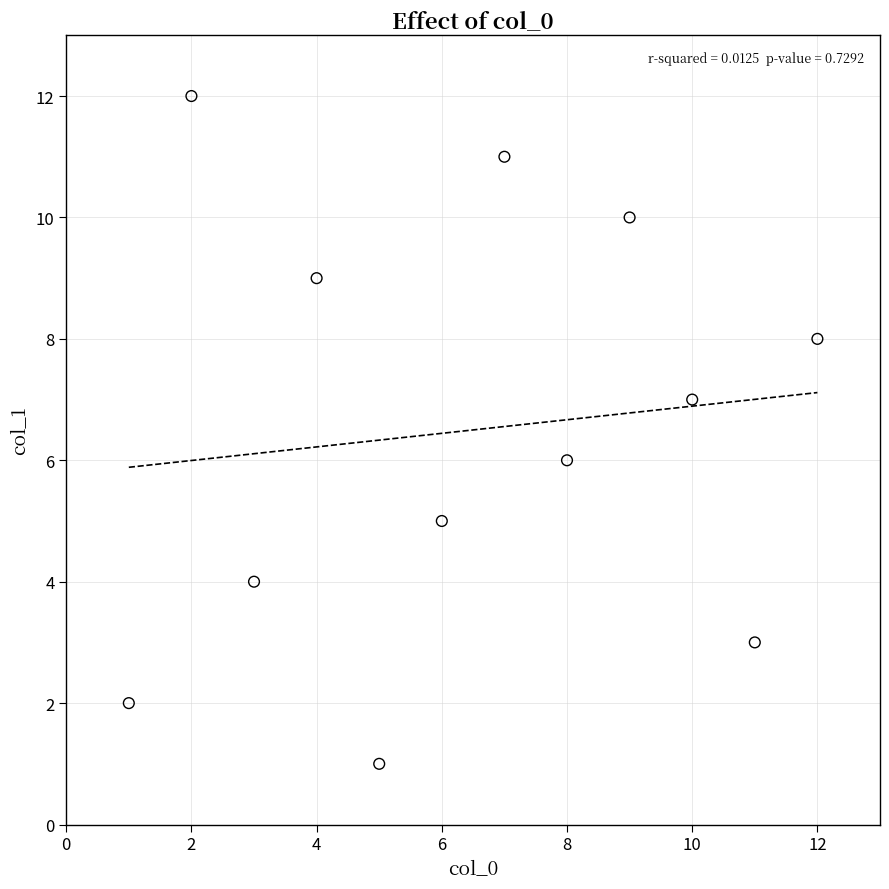

What is the range of Y values (max minus min)?

11